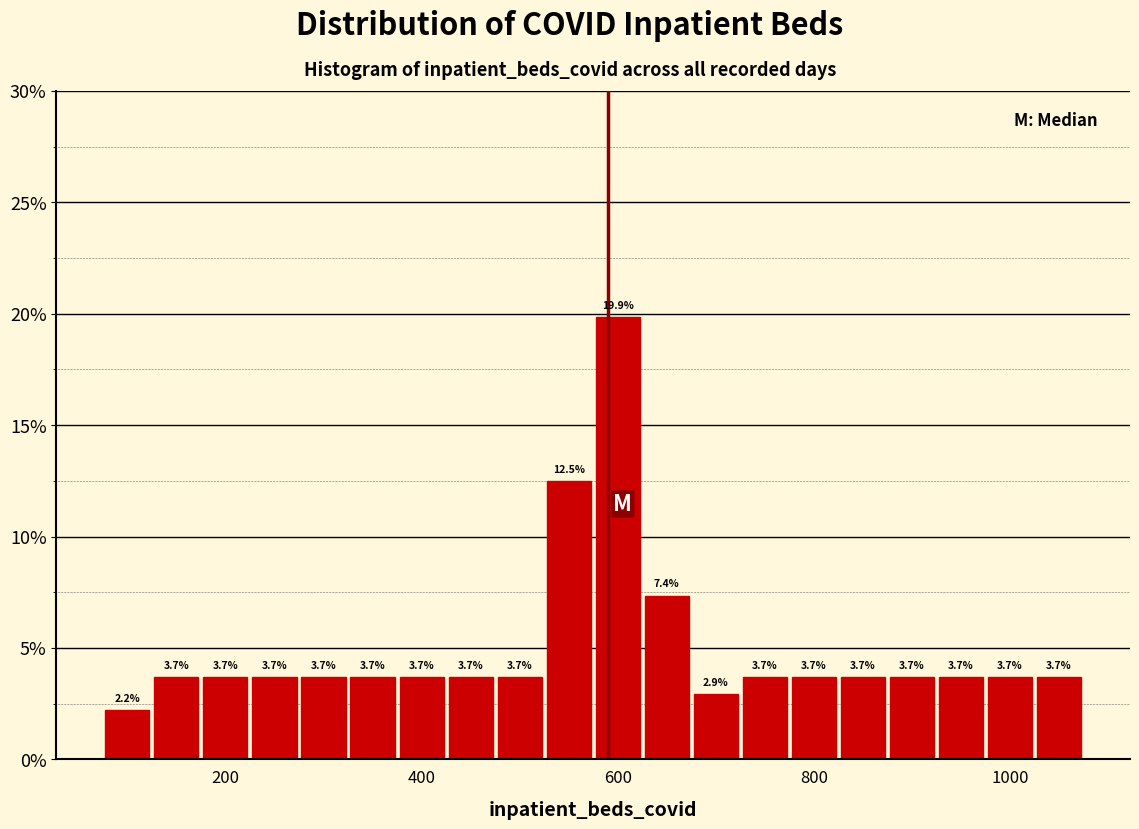

Read against the x-axis, roughly where is the centre of the tallest bar?

600